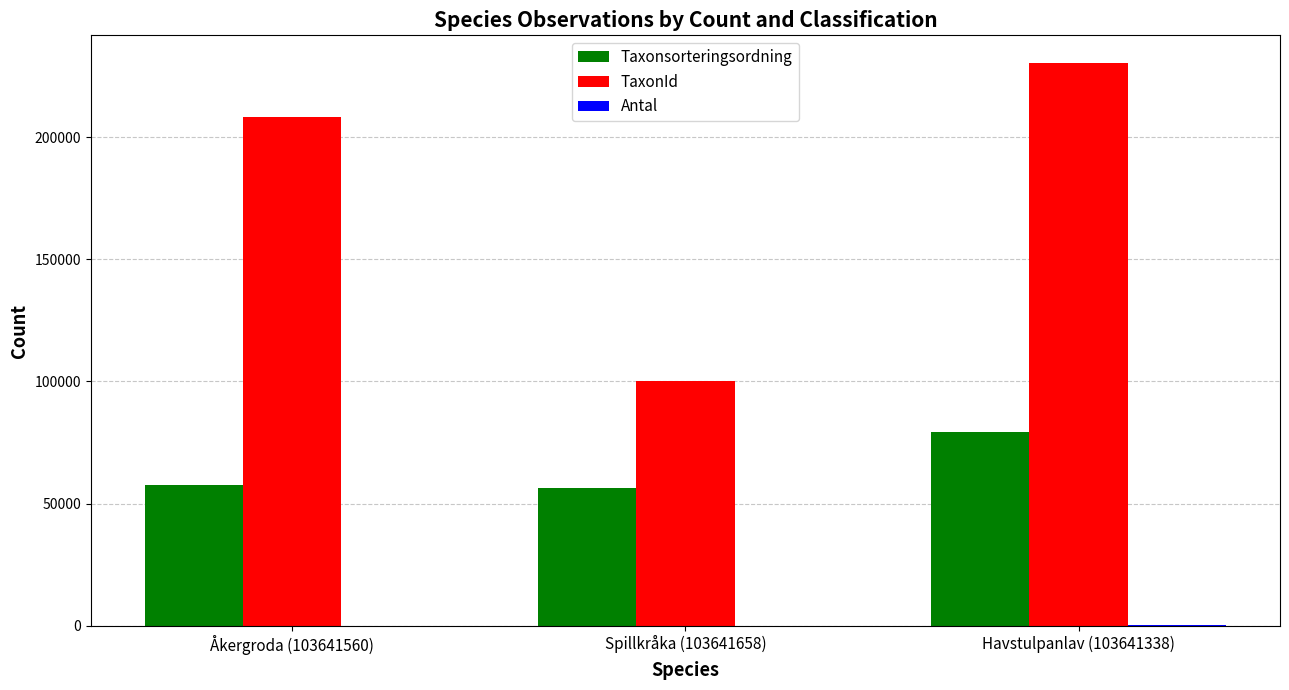

Which series has the widest spread of values?

TaxonId